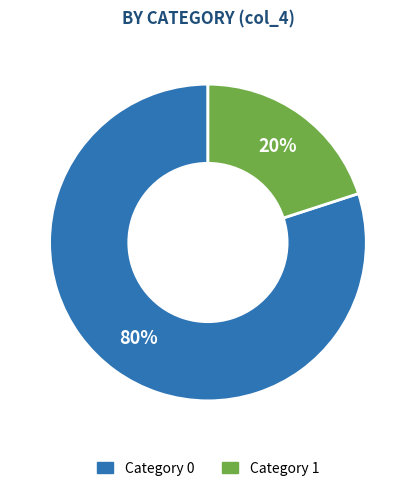

Rank the categories by value from highest to lowest.

Category 0, Category 1